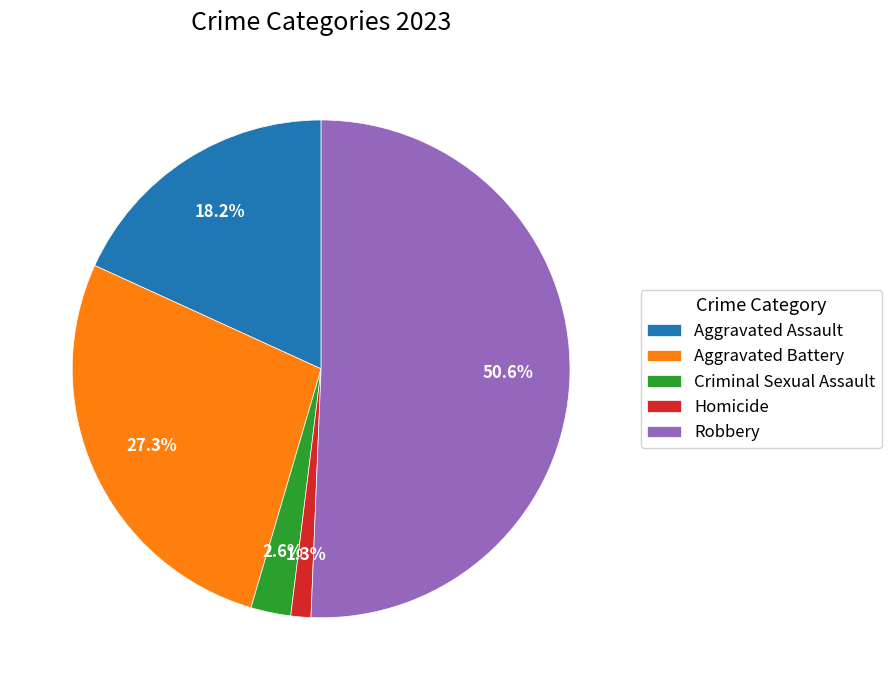

Between Aggravated Battery and Homicide, which is larger?

Aggravated Battery